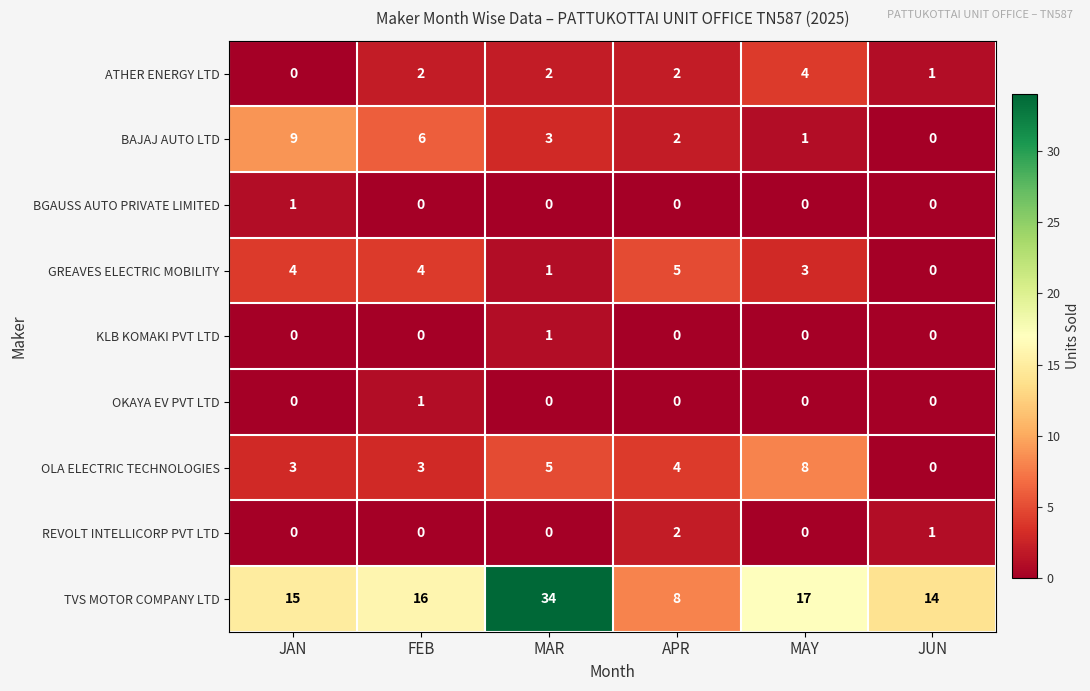

Is it true that REVOLT INTELLICORP PVT LTD equals 0 at MAR?

True